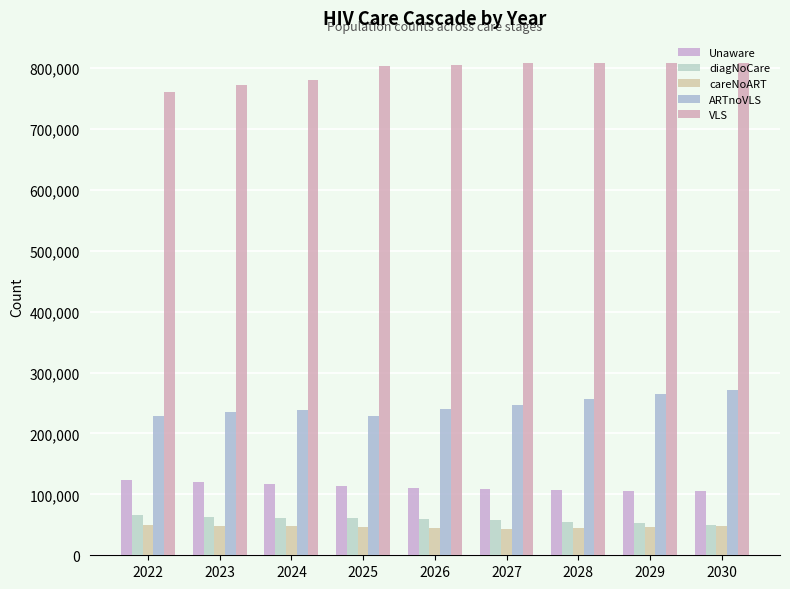

Which series has the largest total across all categories?

VLS